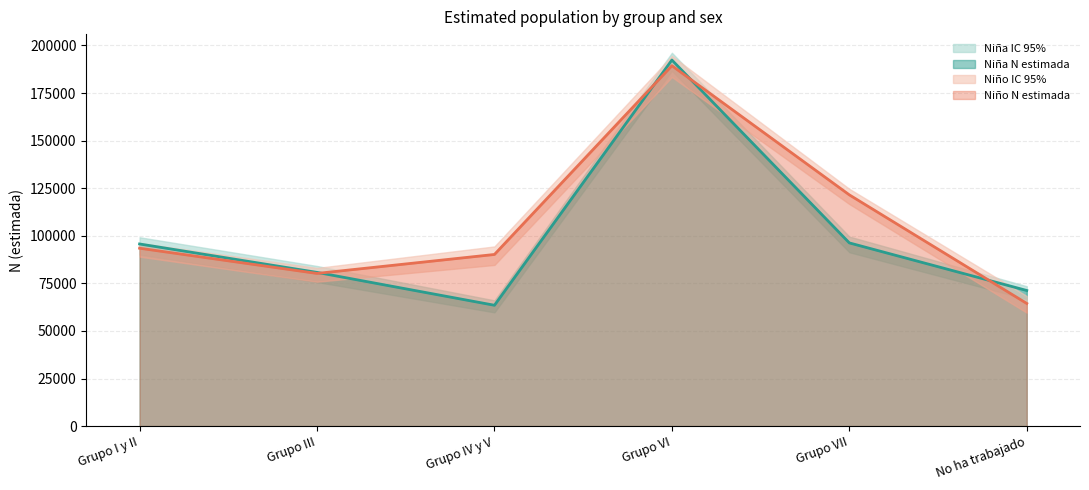

At which category is the sum across all series the highest?

Grupo VI